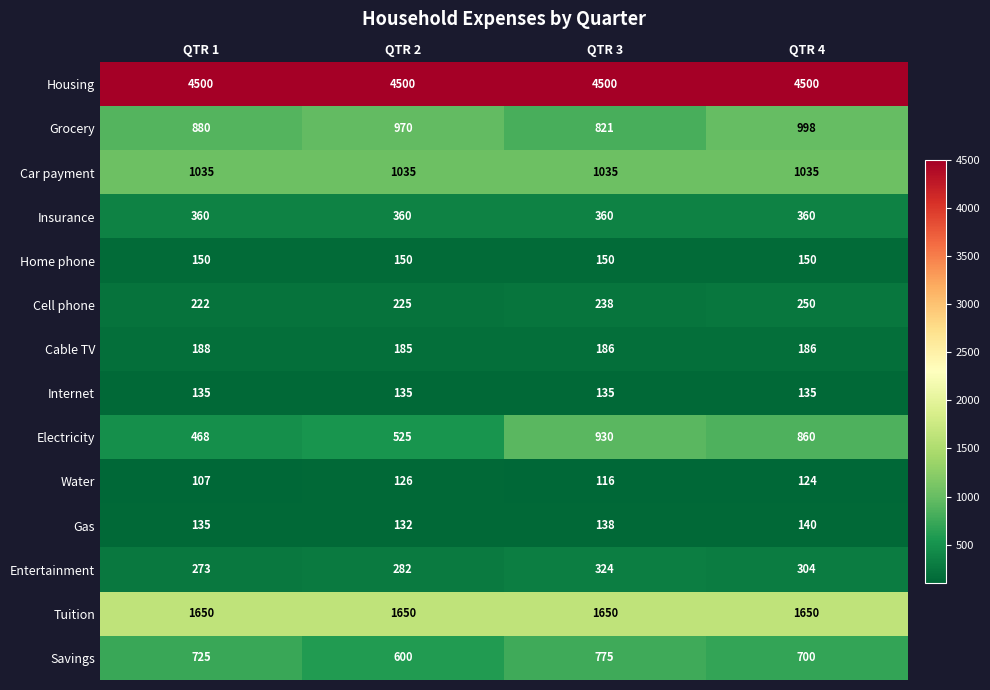

What is the difference between the maximum and minimum values in the Water series?

19